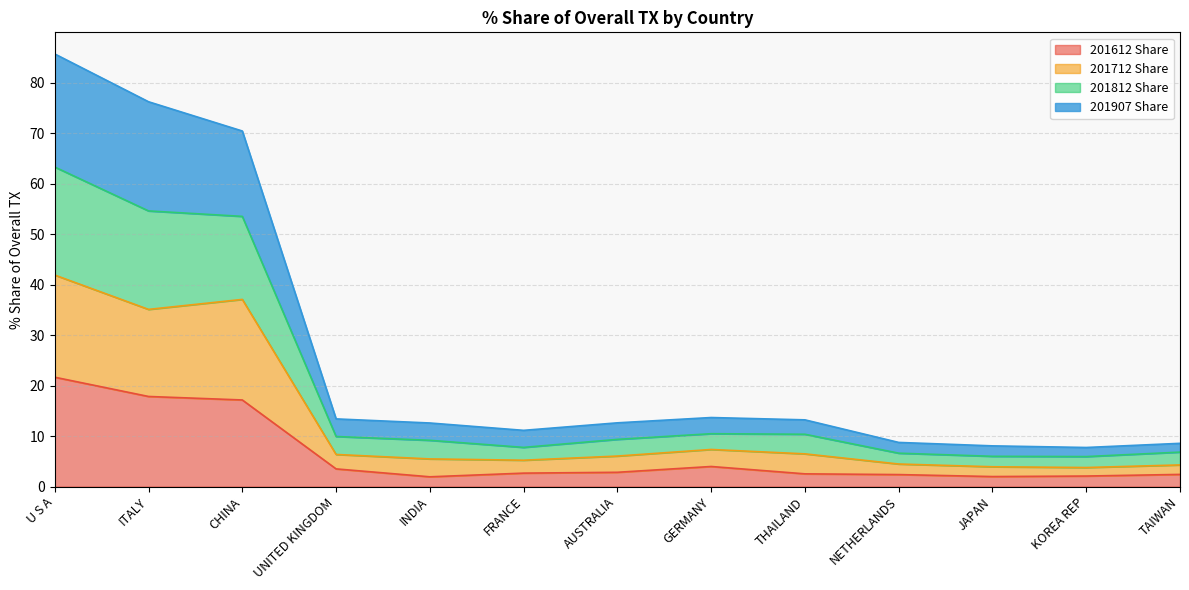

Count the number of data series in this chart.

4